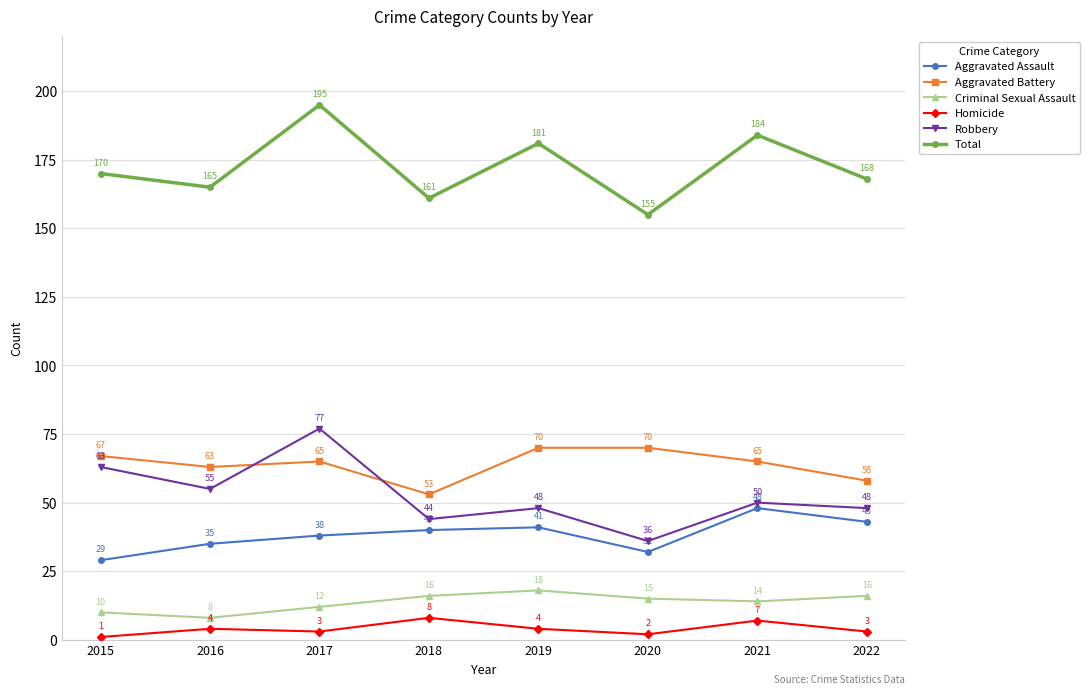

What is the smallest value displayed?

1